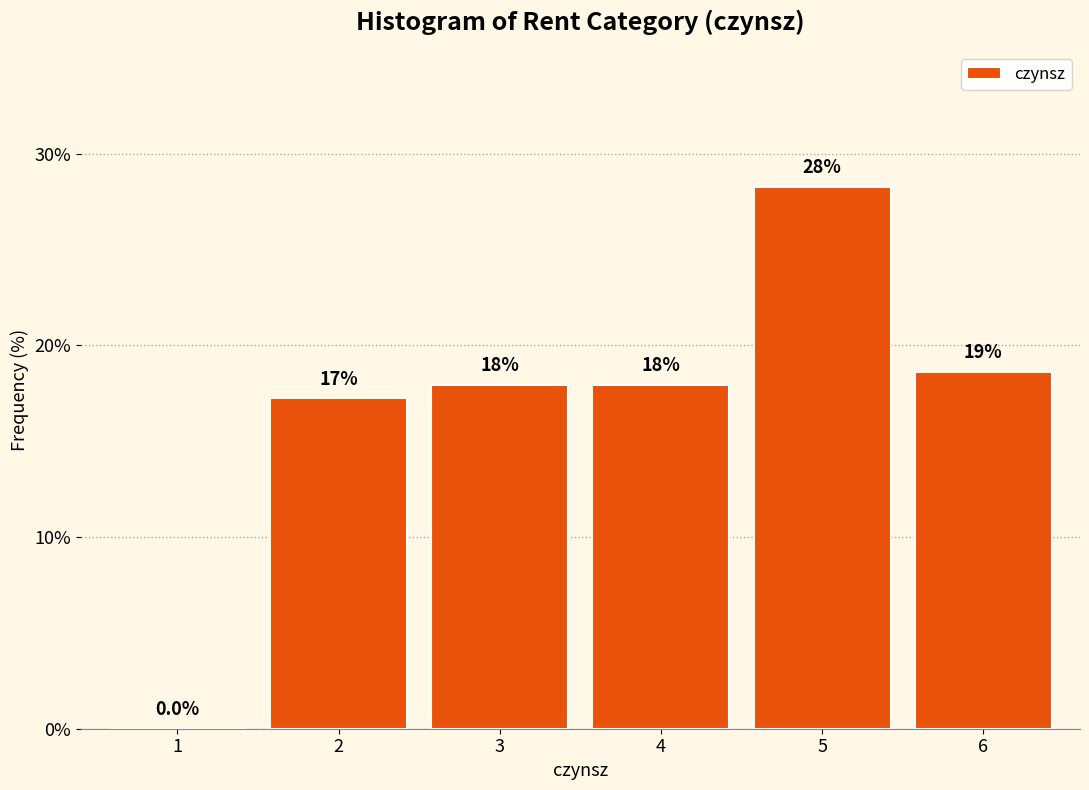

Reading right to left, transcribe all the data shown in this chart.

6=18.6	5=28.3	4=17.9	3=17.9	2=17.2	1=0.0